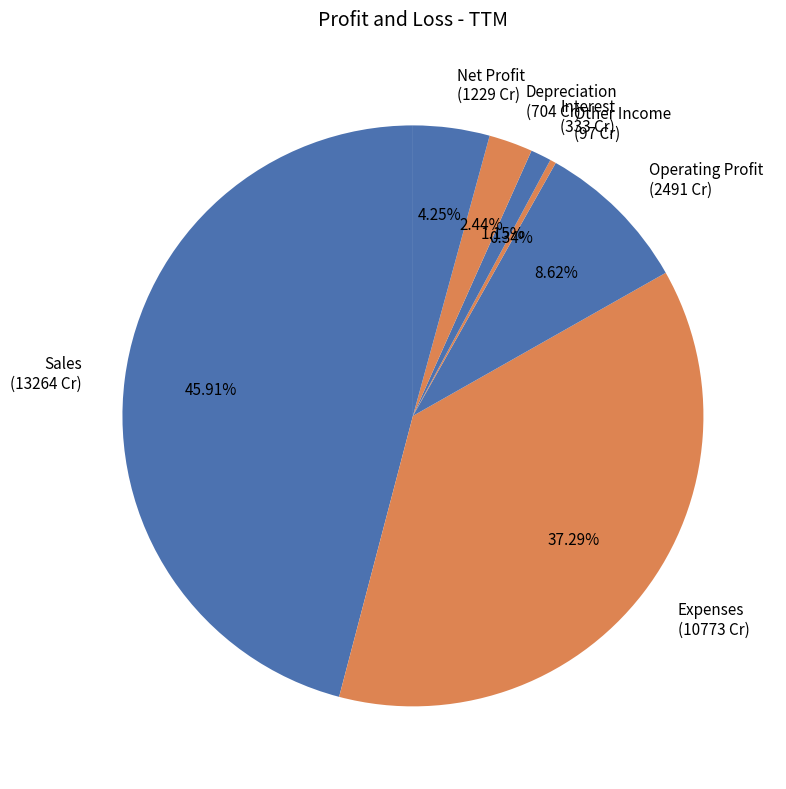

Is the sum of Operating Profit (2491 Cr) and Expenses (10773 Cr) greater than half?

No